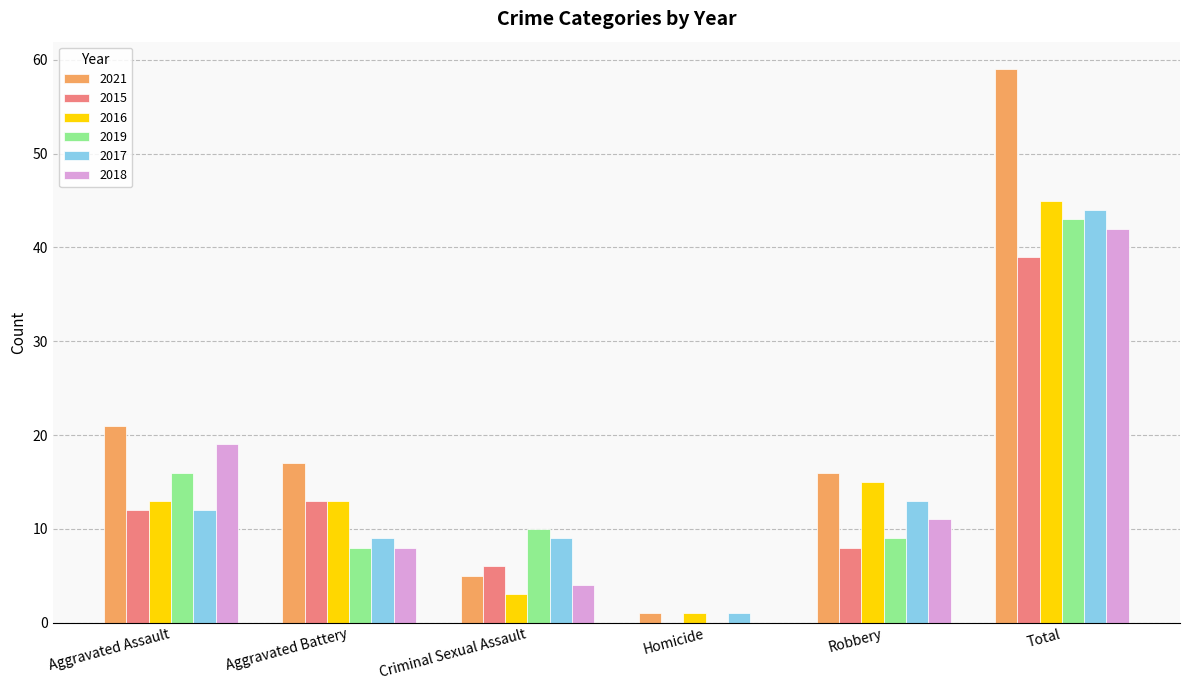

Reading left to right, what are all the values shown in this chart?

2021: 21	17	5	1	16	59
2015: 12	13	6	0	8	39
2016: 13	13	3	1	15	45
2019: 16	8	10	0	9	43
2017: 12	9	9	1	13	44
2018: 19	8	4	0	11	42